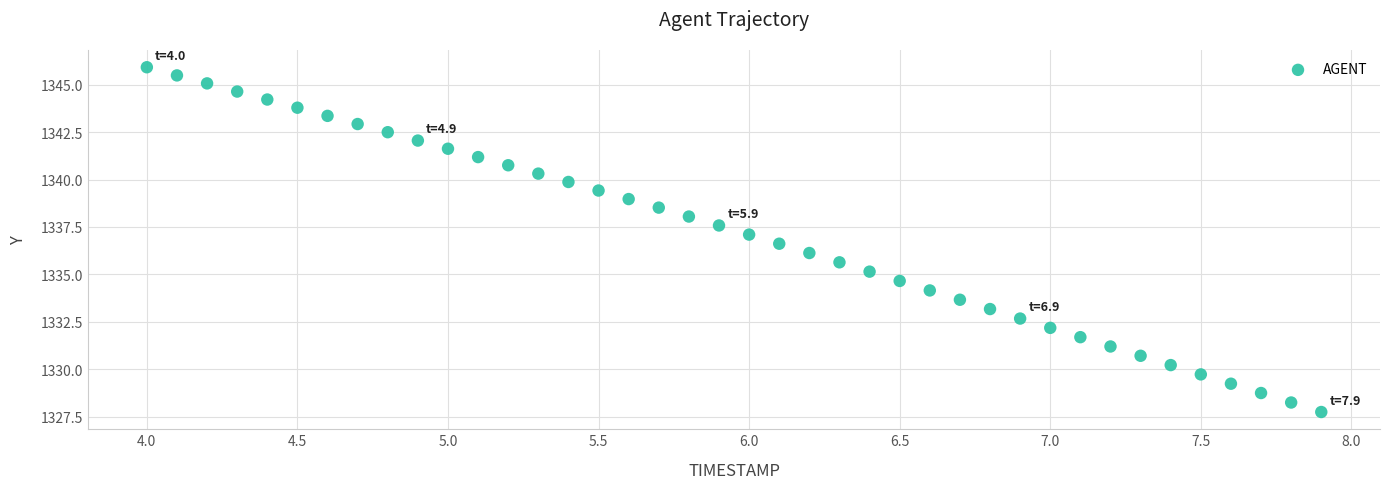

What is the range of X values (max minus min)?

3.9